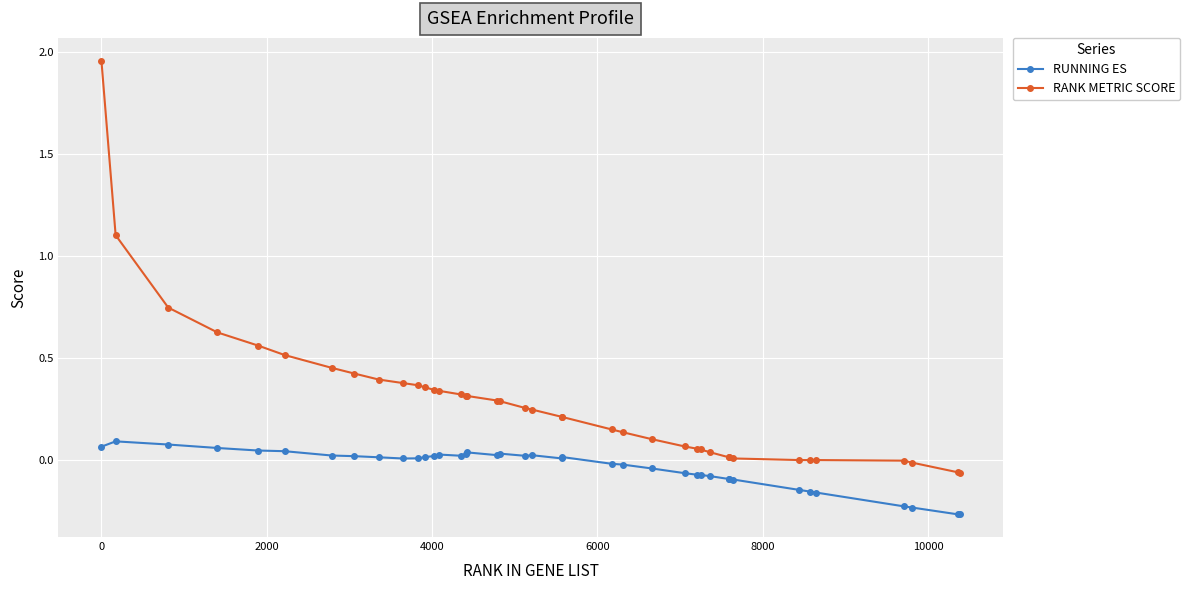

Which series has the largest range (max minus min)?

RANK METRIC SCORE